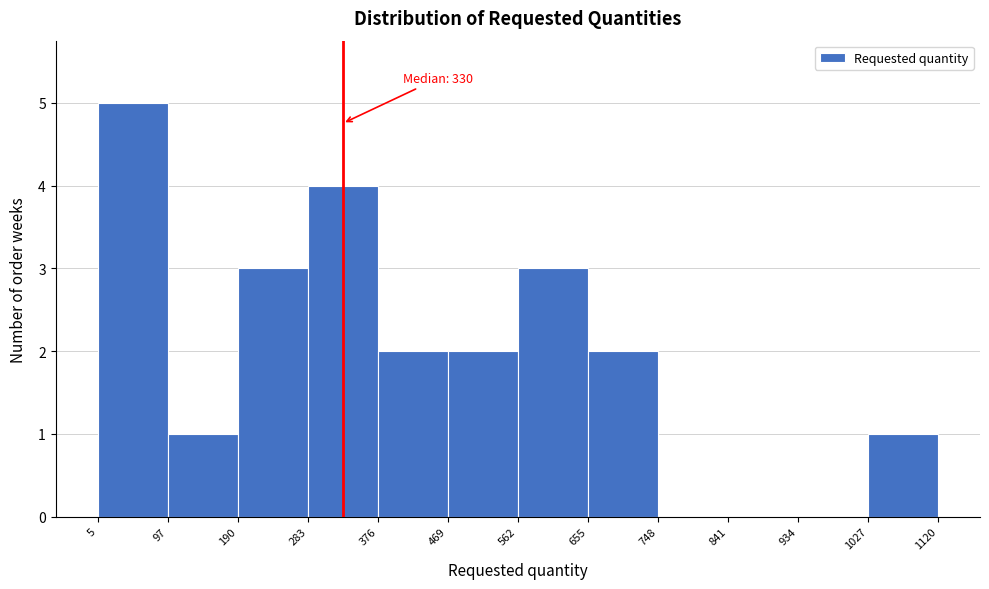

Over which range of the x-axis is the bar tallest?

5 to 97